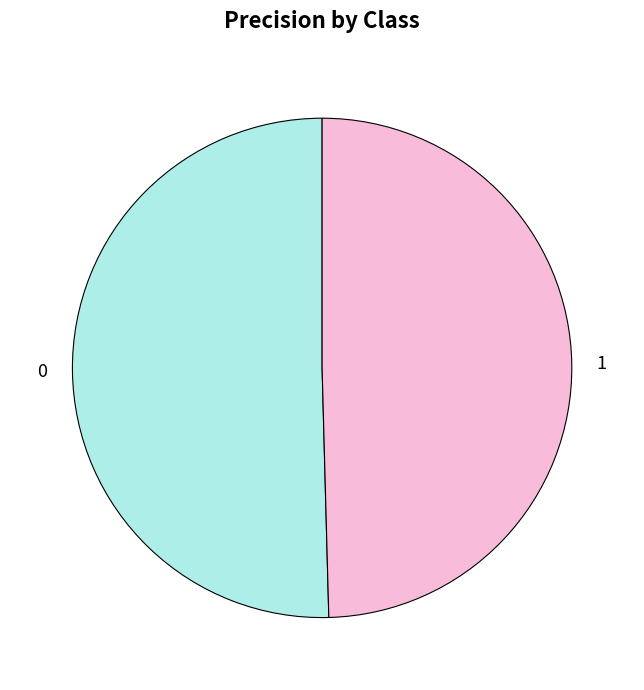

The 1 slice represents 63% of the pie. True or false?

False